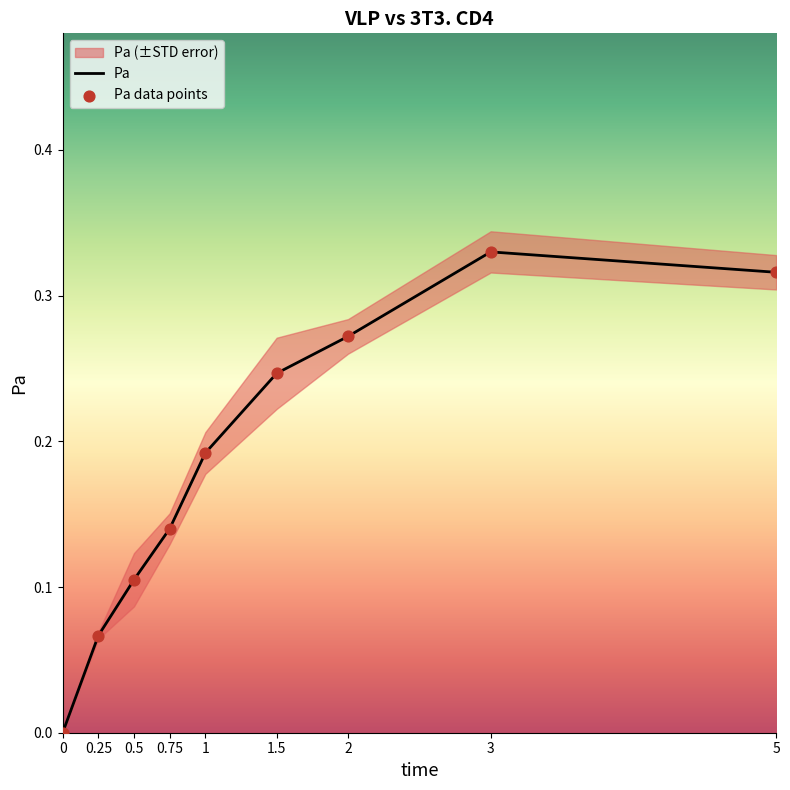

What is the change in value from 0.5 to 3?

+0.2